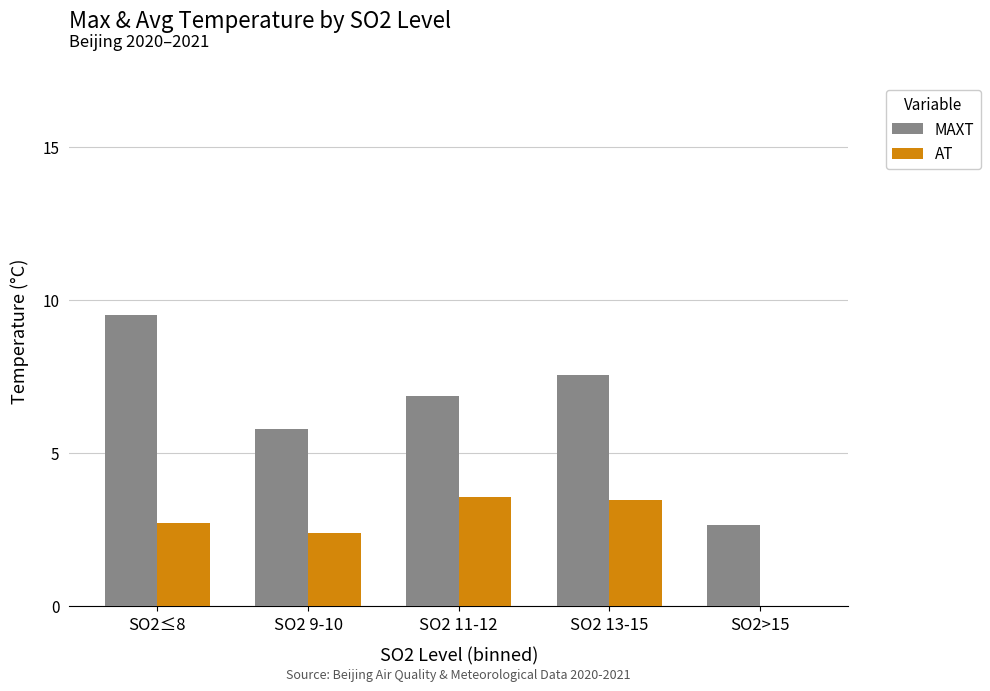

What are all the series names shown in the legend?

MAXT, AT